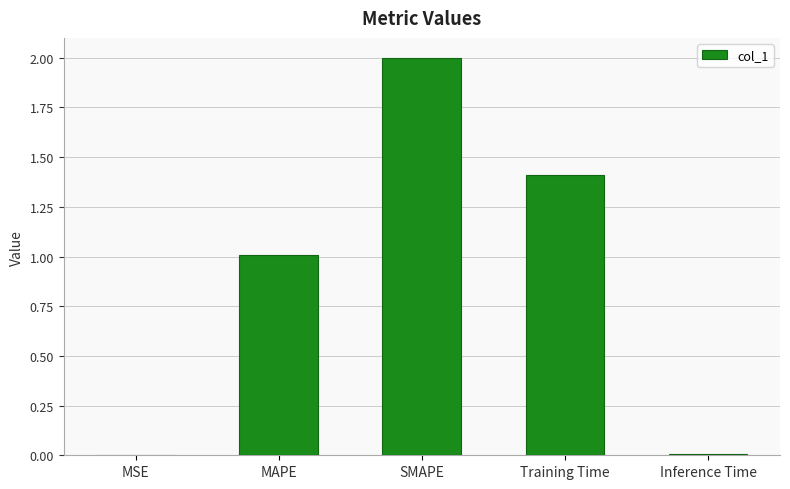

At which category does the chart reach its peak across all series?

SMAPE